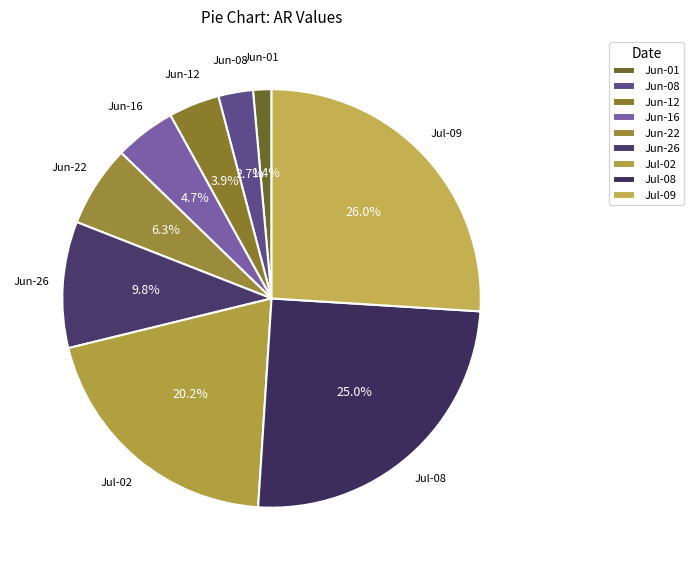

Which has a higher value, Jun-16 or Jun-26?

Jun-26